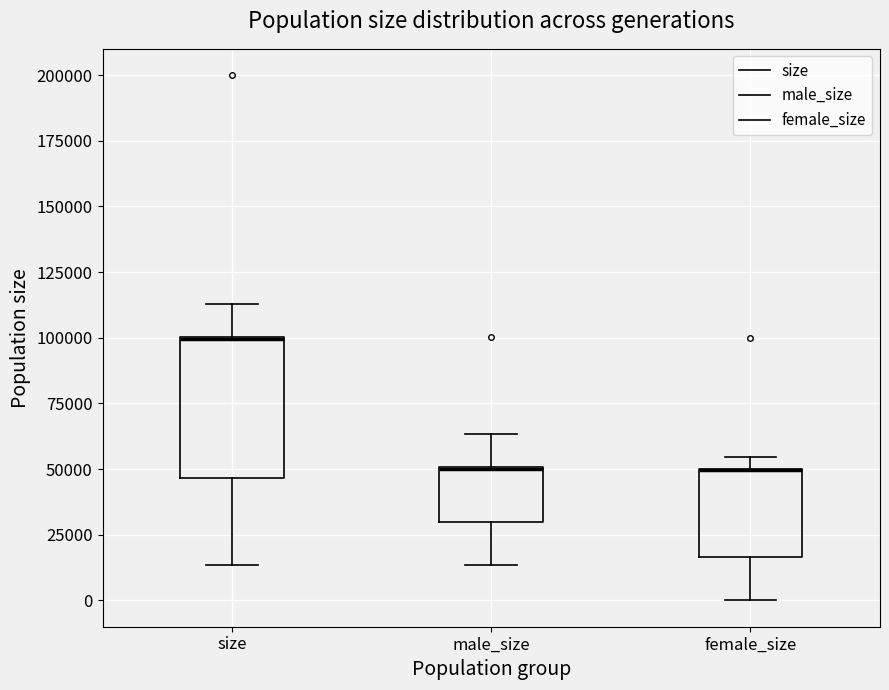

Reading left to right, read every box against the y-axis: the position of its median line, the range the box covers, and the ends of its whiskers. The values are not printed on the chart, so give them approximately, as read against the axis.

size: median 100000 (drawn on the box's upper edge), box 45000 to 100000, whiskers 15000 to 115000
male_size: median 50000, box 30000 to 50000, whiskers 15000 to 65000
female_size: median 50000 (drawn on the box's upper edge), box 15000 to 50000, whiskers 0 to 55000